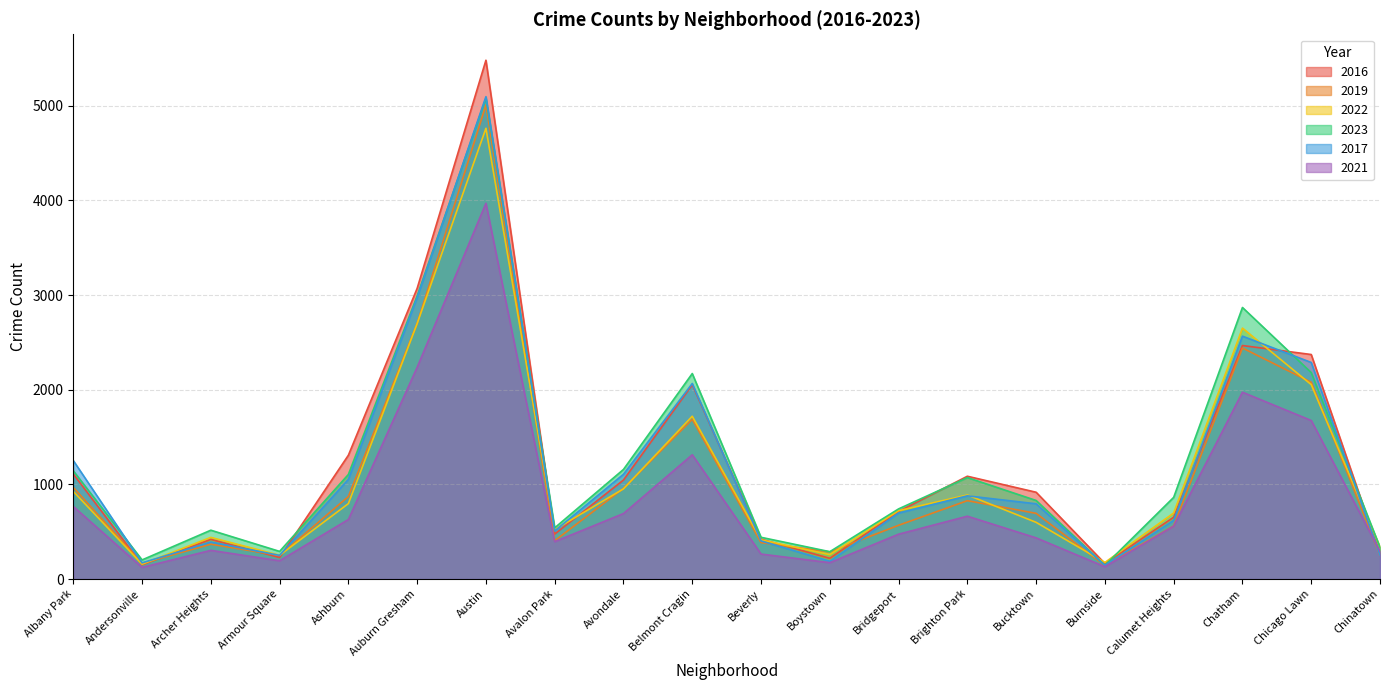

Is the value of 2022 at Archer Heights greater than the value of 2016 at Calumet Heights?

No